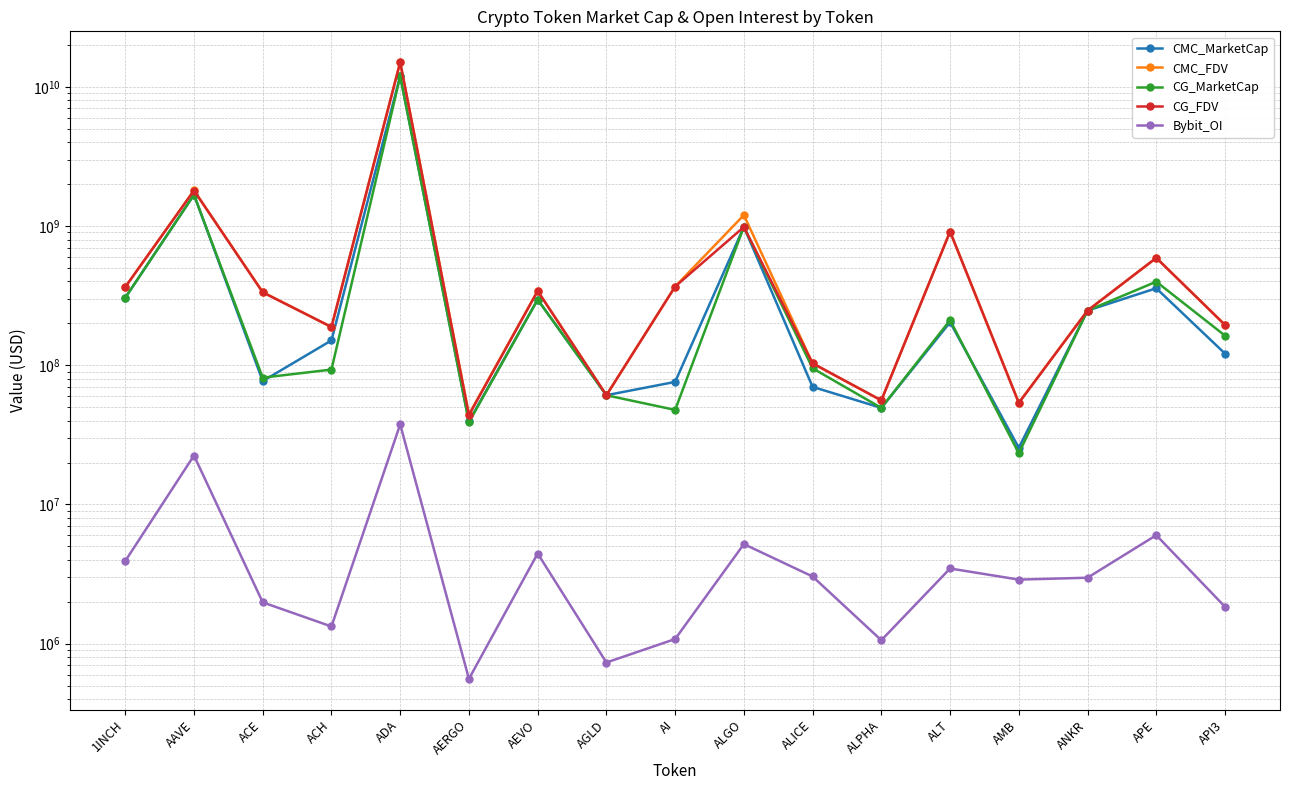

At which category does CMC_FDV reach its first local valley?

ACH